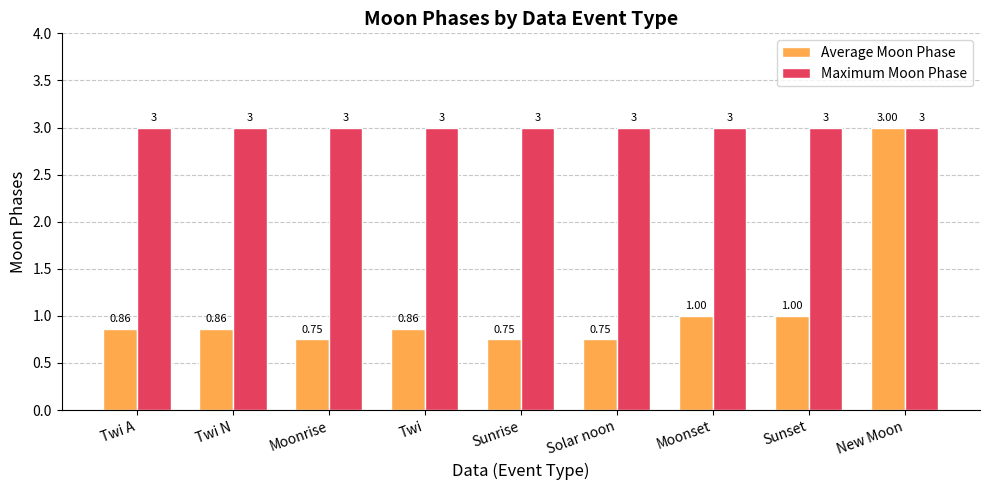

Which series has the largest range (max minus min)?

Average Moon Phase